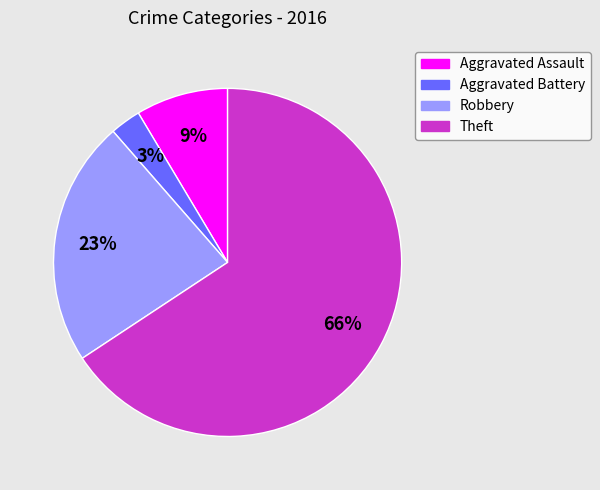

To the nearest percent, what is the average slice percentage?

25%